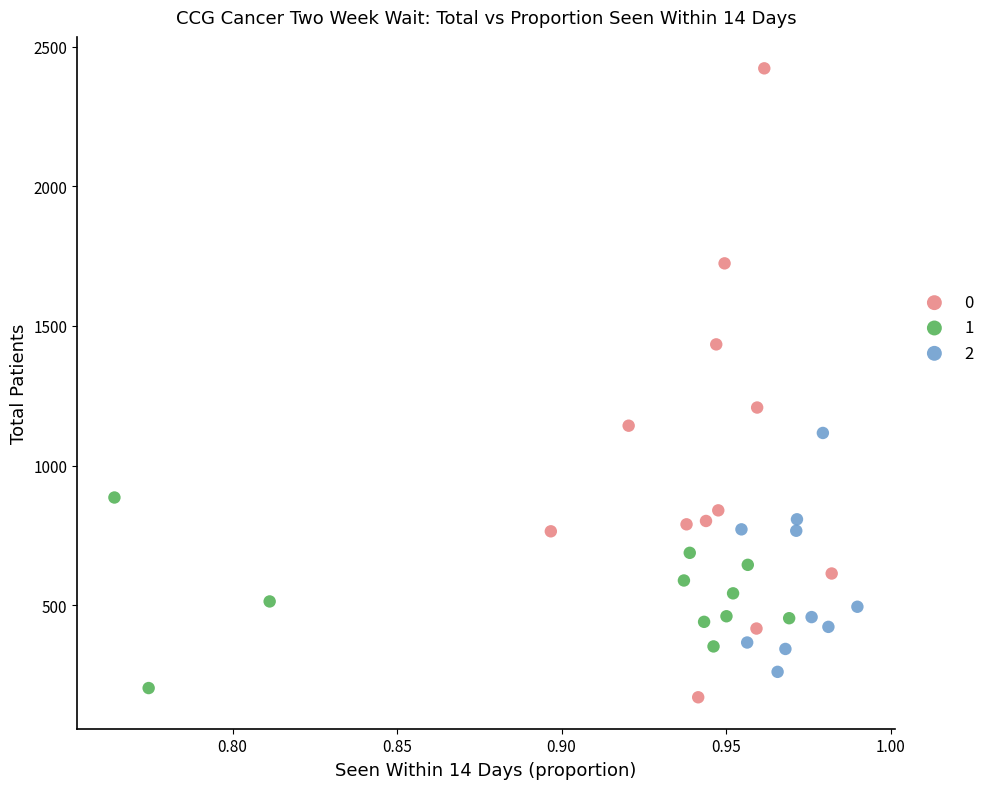

What are all the series names shown in the legend?

0, 1, 2